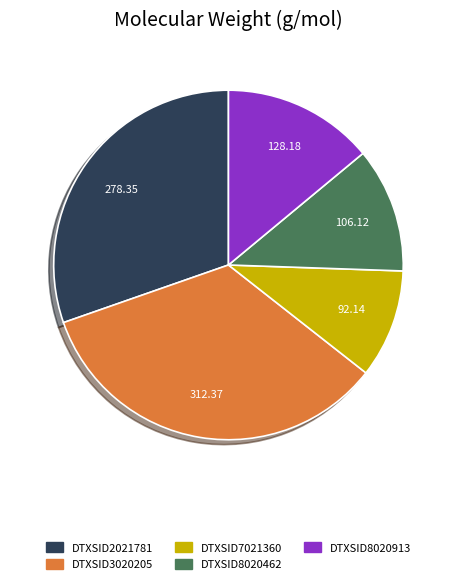

Rank the categories by value from lowest to highest.

DTXSID7021360, DTXSID8020462, DTXSID8020913, DTXSID2021781, DTXSID3020205